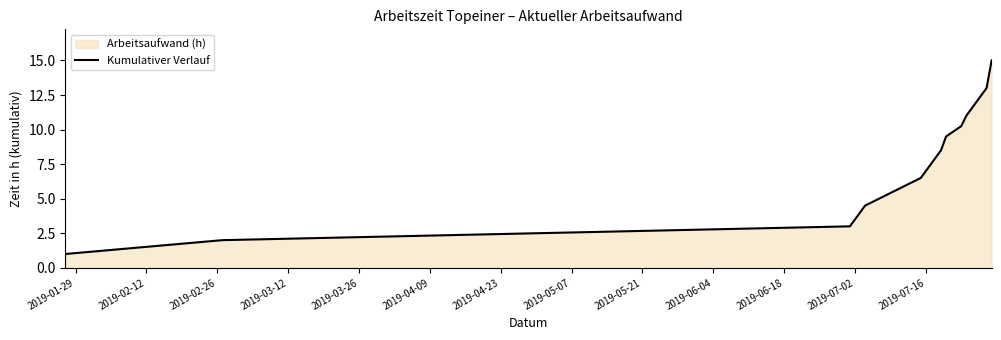

What is the greatest value displayed?

15.0